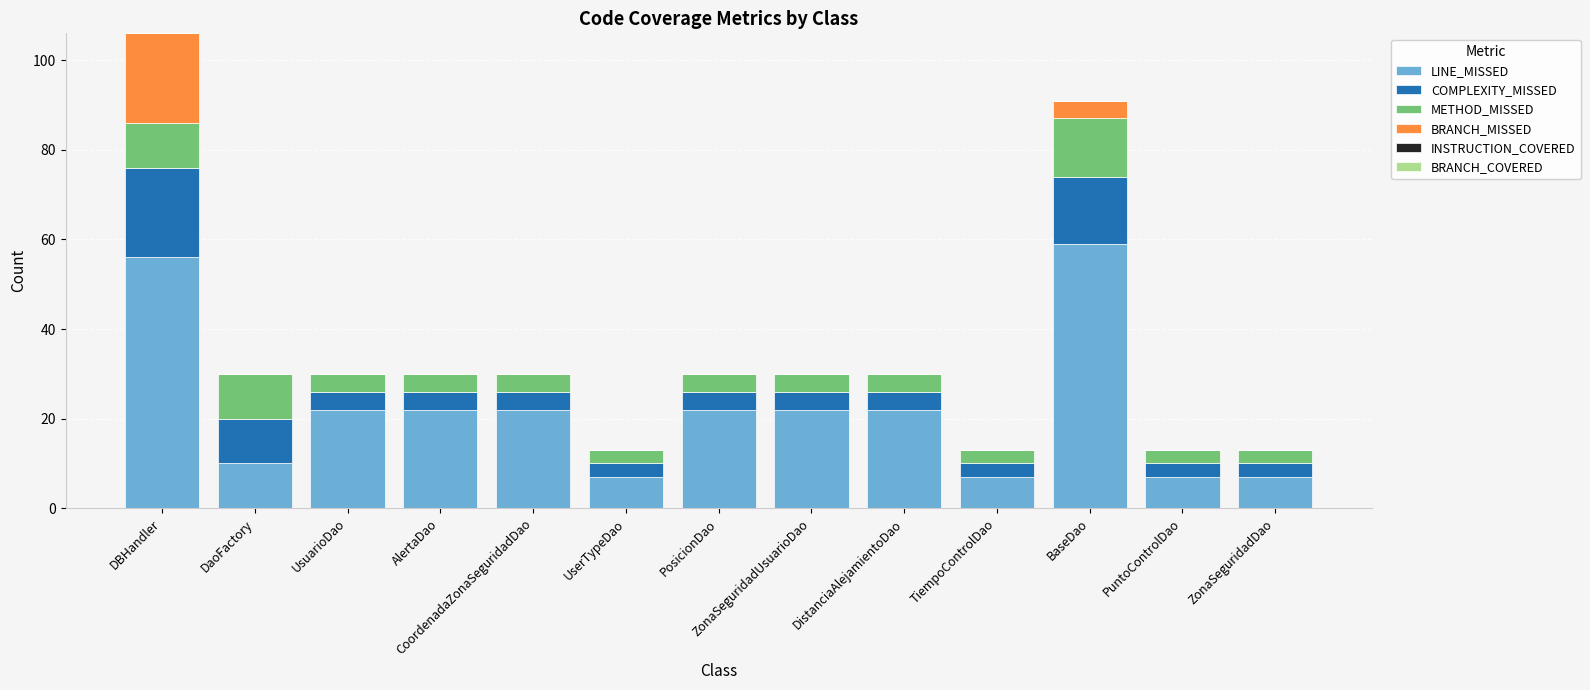

Which category has the highest value in the LINE_MISSED series?

BaseDao